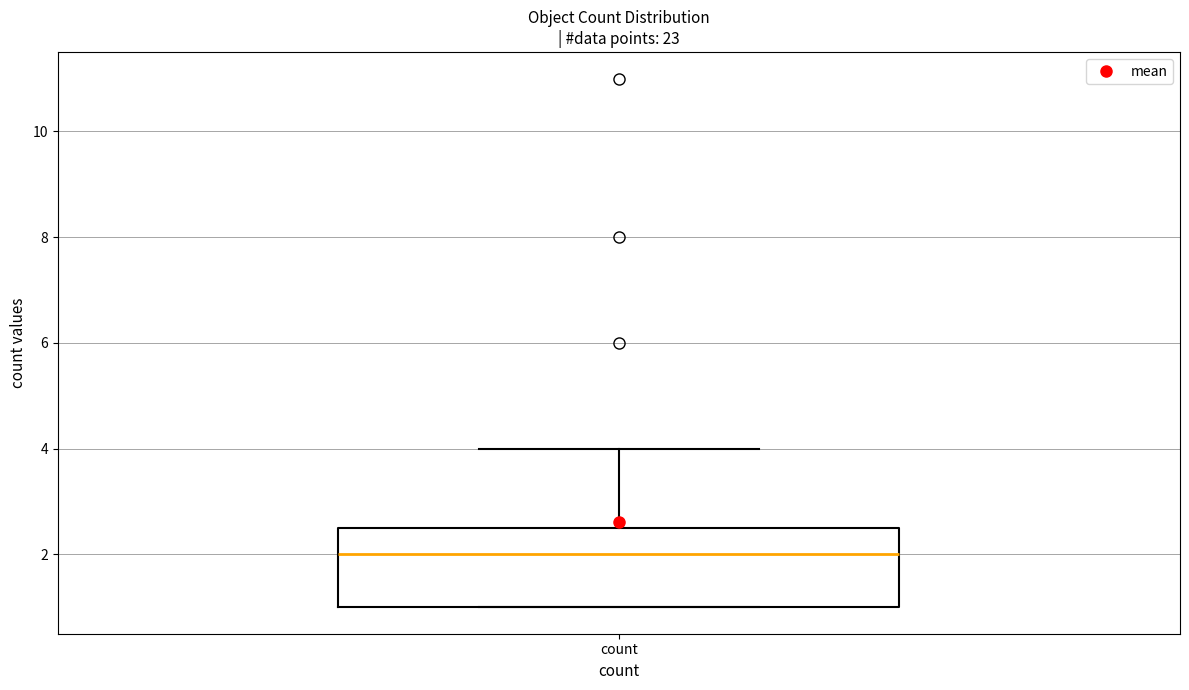

Transcribe this box plot: give where the median line is, the range the box spans, and where the two whiskers end, as read against the y-axis. The values are not printed on the chart, so give them approximately, as read against the axis.

median 2.0, box 1.0 to 2.6, whiskers 1.0 to 4.0